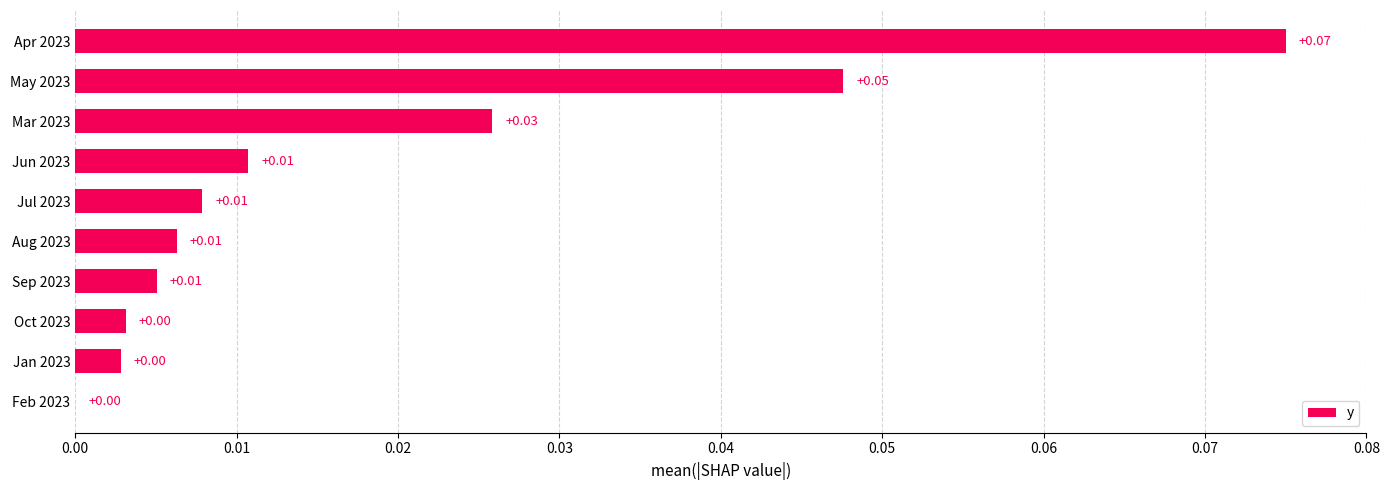

Between Feb 2023 and May 2023, which is larger?

May 2023